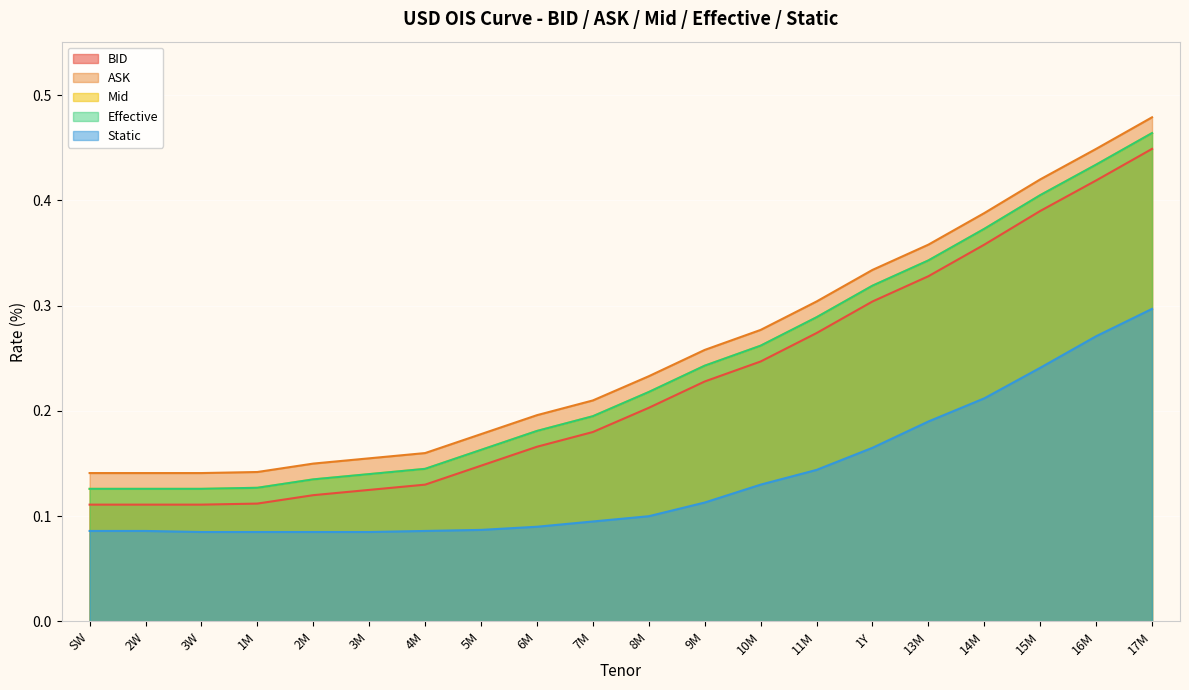

How many distinct data groups are displayed?

5